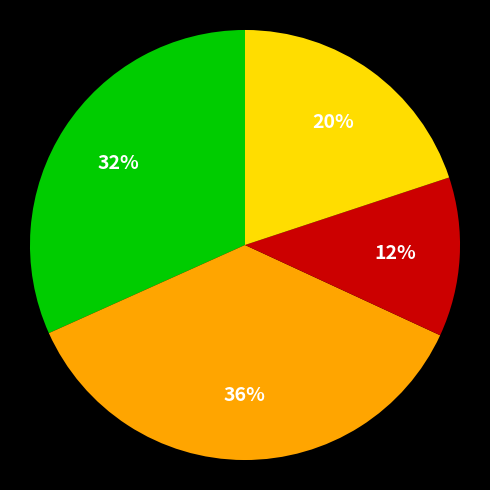

To the nearest percent, what is the difference between the largest and smallest slice percentages?

24%